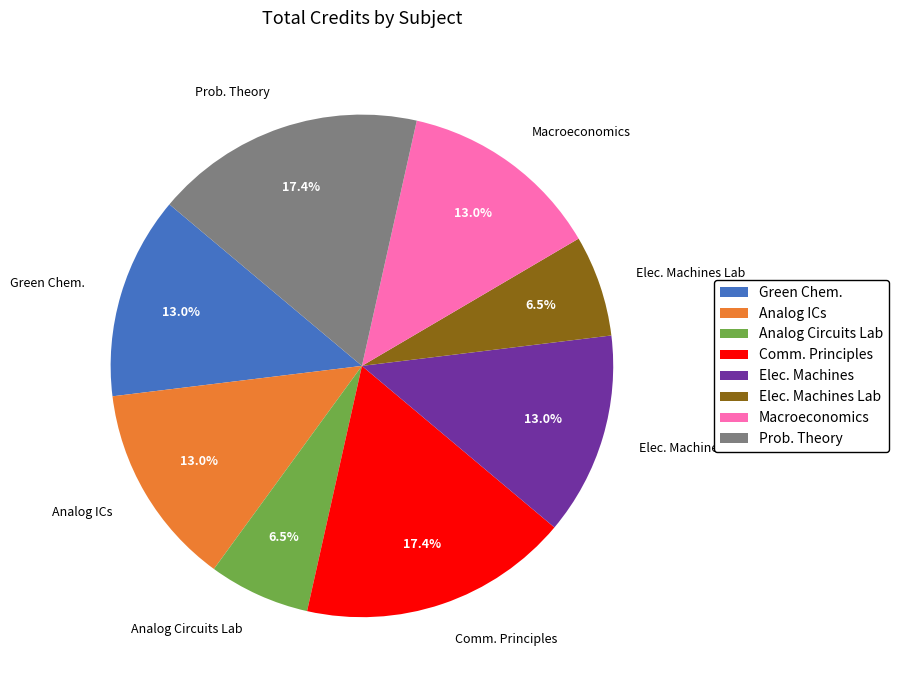

How many segments does this pie chart have?

8